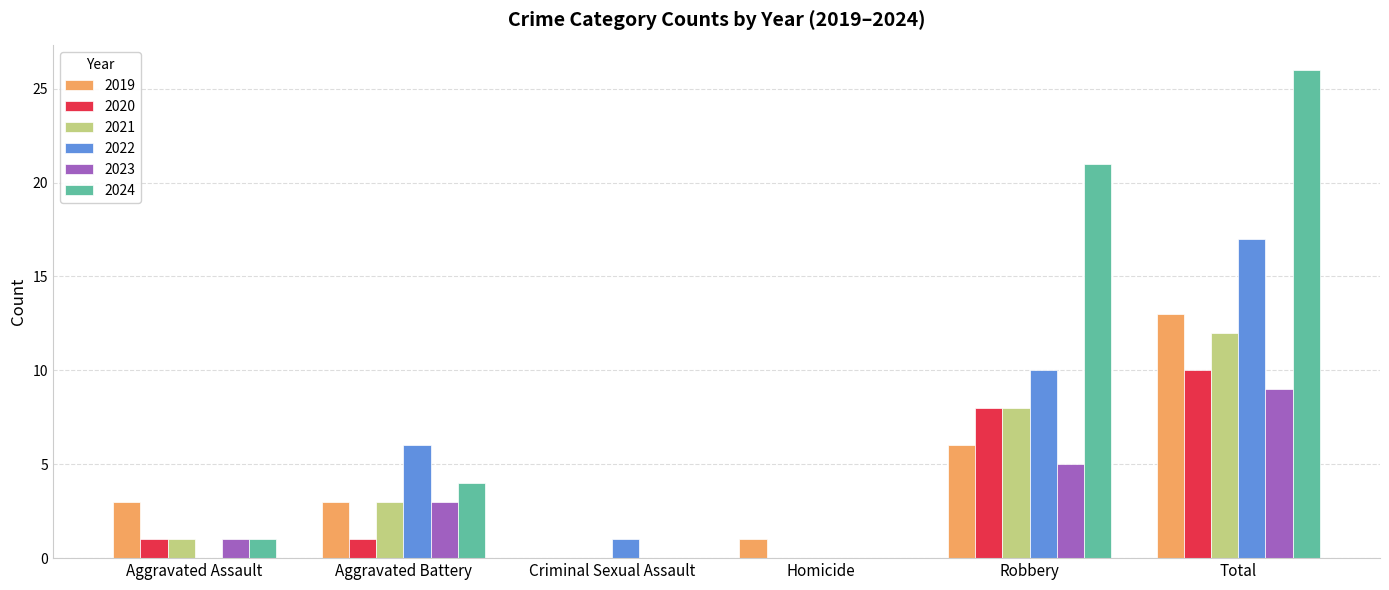

Which series has the largest range (max minus min)?

2024